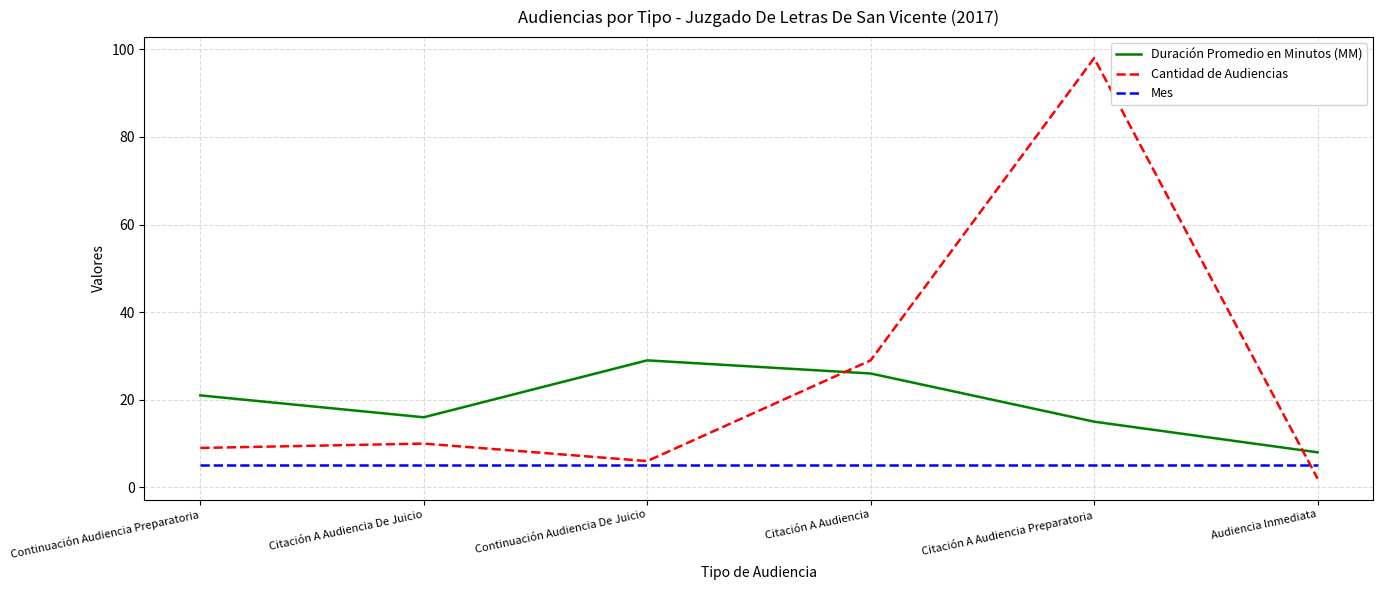

The Cantidad de Audiencias series shows 6 at Continuación Audiencia De Juicio. True or false?

True